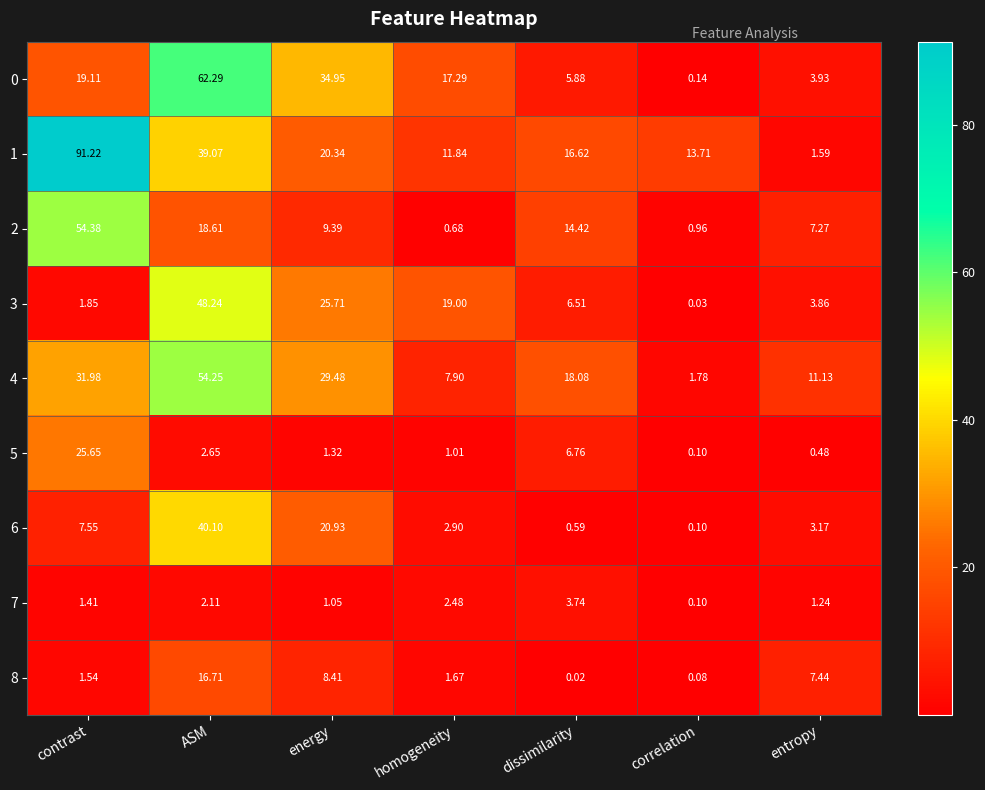

Rank the categories by 0 value from lowest to highest.

correlation, entropy, dissimilarity, homogeneity, contrast, energy, ASM